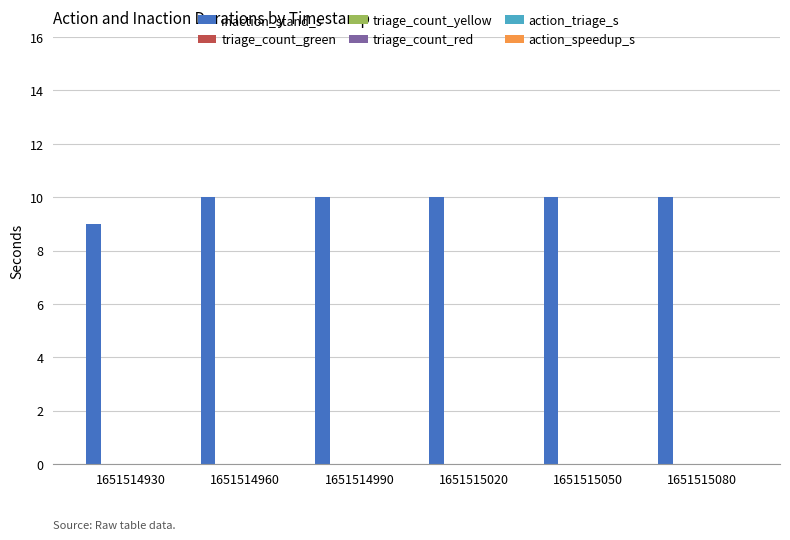

What is the maximum value shown in the chart?

10